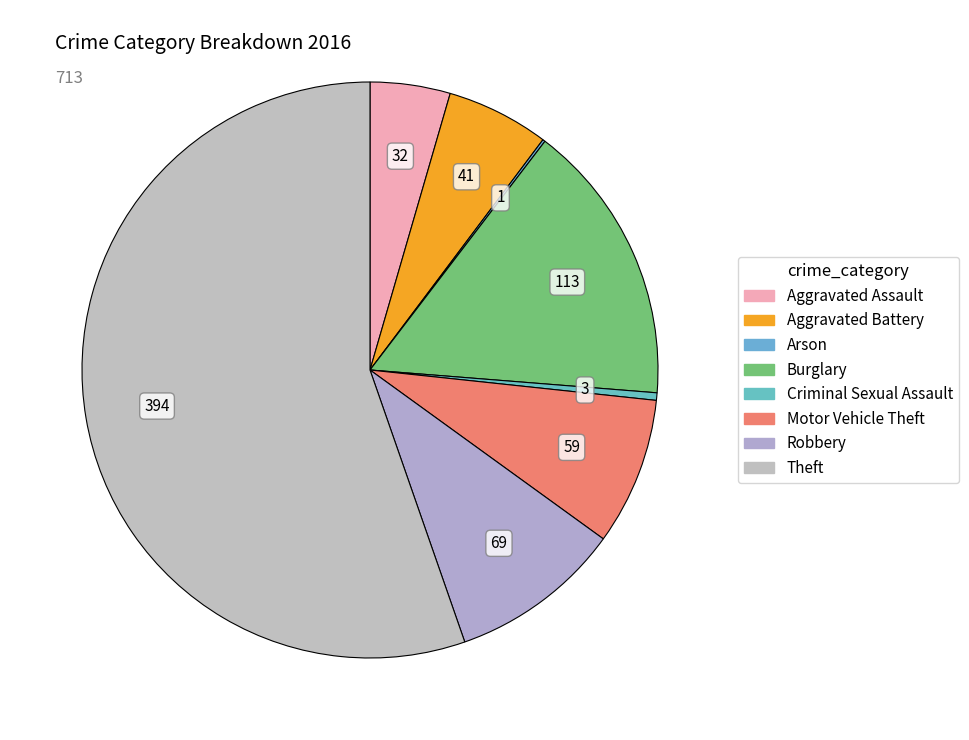

Rank the categories by value from lowest to highest.

Arson, Criminal Sexual Assault, Aggravated Assault, Aggravated Battery, Motor Vehicle Theft, Robbery, Burglary, Theft